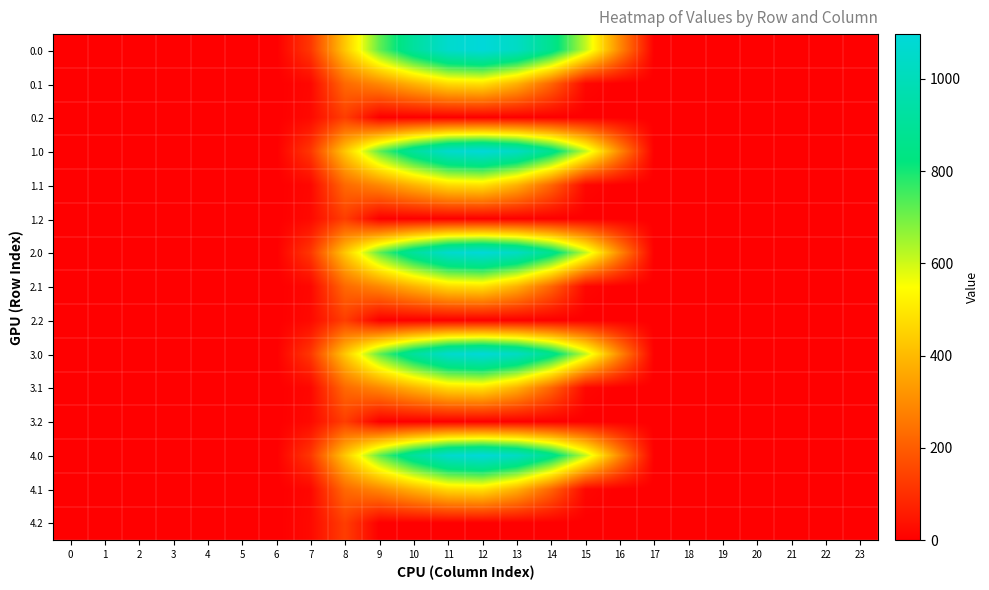

Rank the series by their maximum value, from lowest to highest.

0.2, 1.2, 2.2, 3.2, 4.2, 0.1, 1.1, 2.1, 3.1, 4.1, 0.0, 1.0, 2.0, 3.0, 4.0